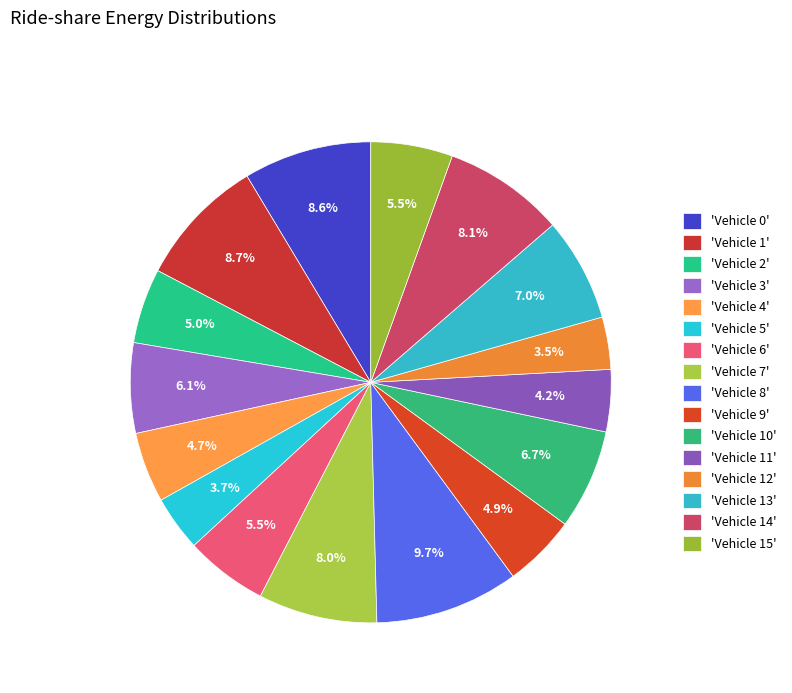

Count the number of slices in the pie.

16